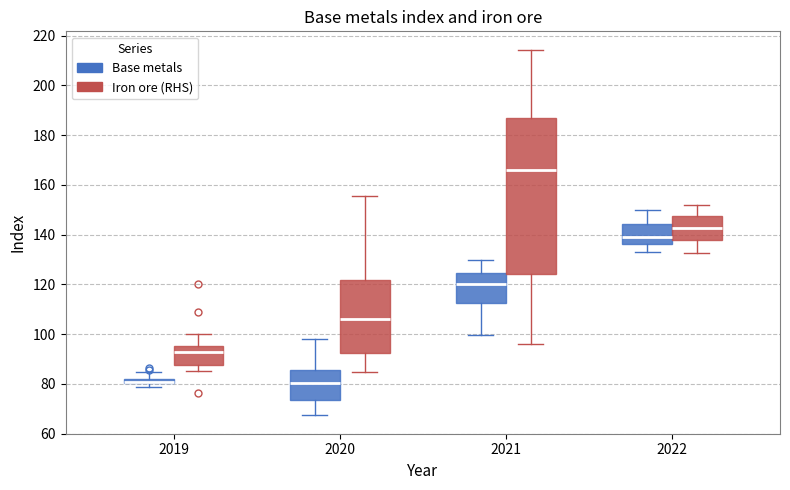

Comparing the boxes themselves (not the whiskers), which one is the tallest?

2021 (Iron ore (RHS))